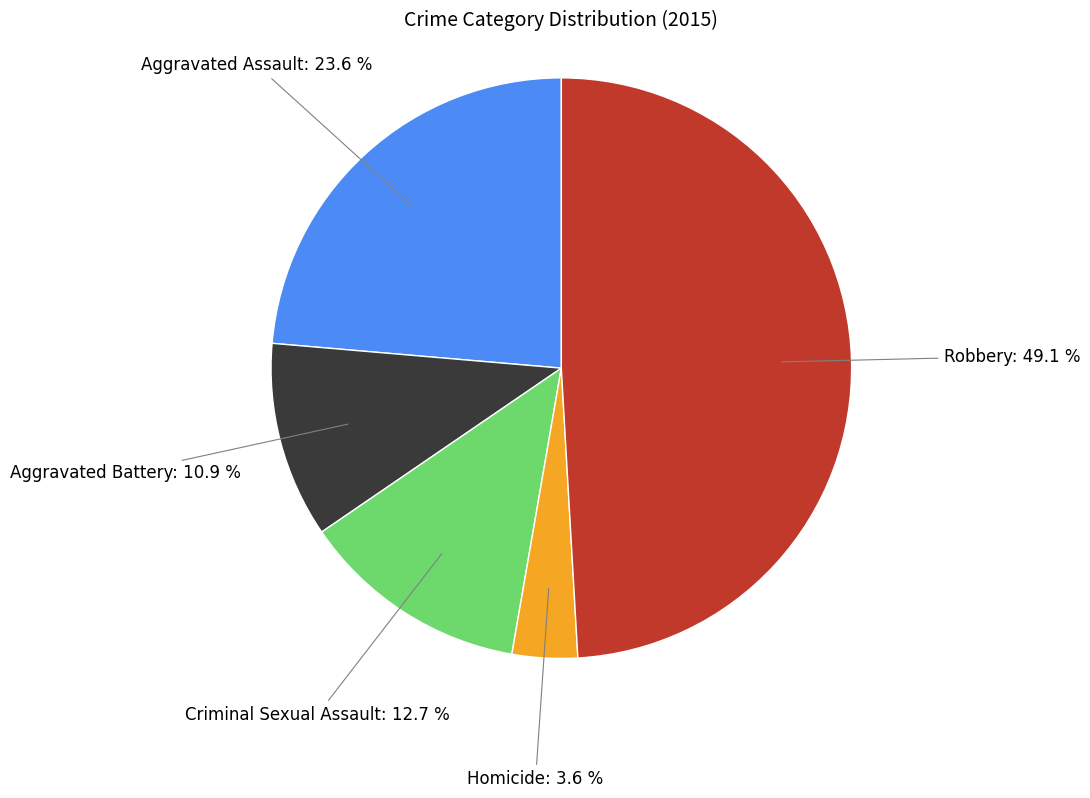

Is there any slice that represents more than half of the pie?

No